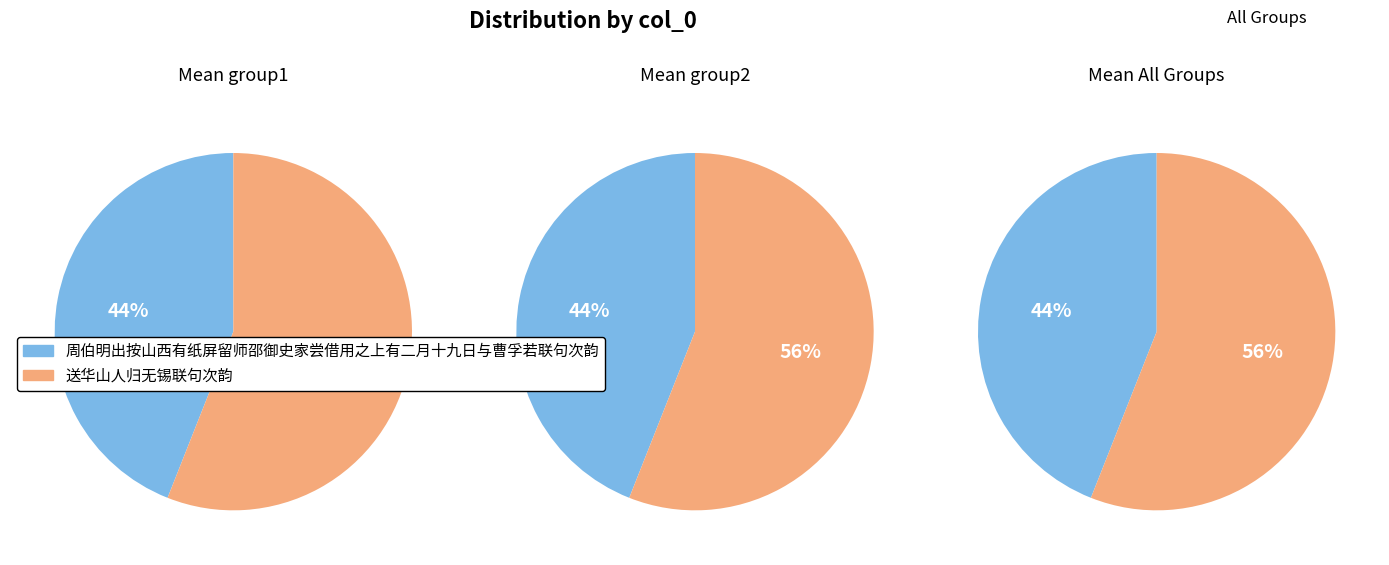

Approximately how many times larger is the value at 送华山人归无锡联句次韵 compared to 周伯明出按山西有纸屏留师邵御史家尝借用之上有二月十九日与曹孚若联句次韵?

1.3